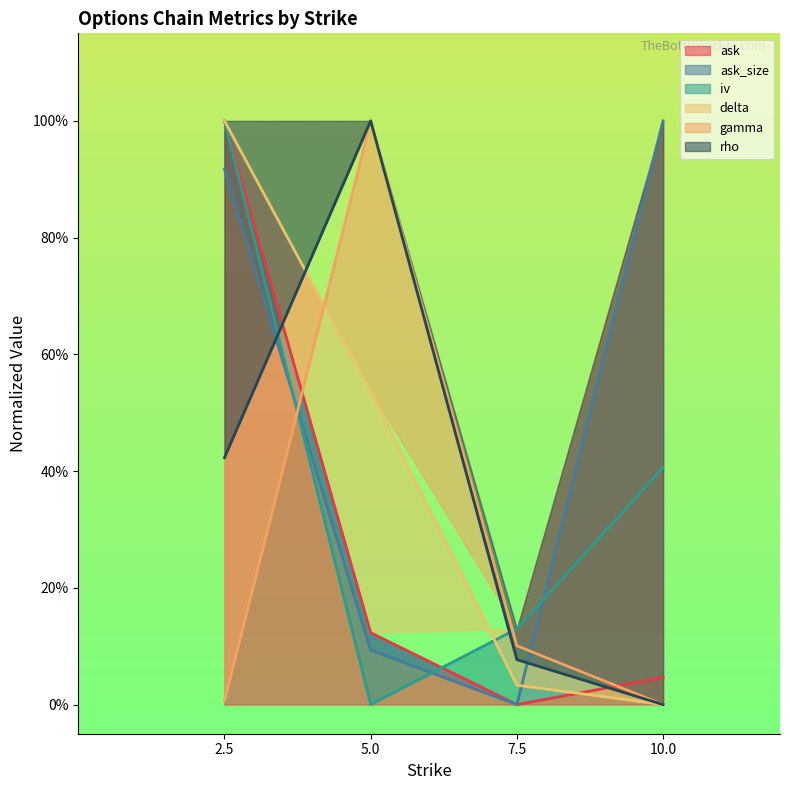

What is the difference between the maximum and minimum values in the delta series?

1.0